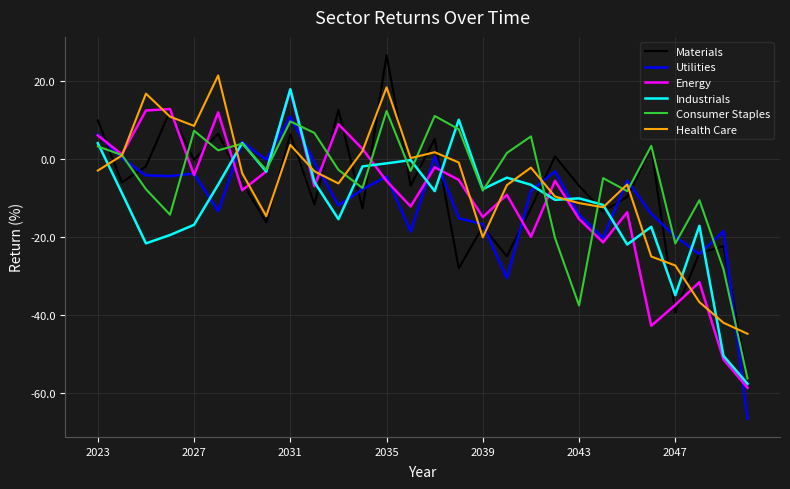

Which series has the widest spread of values?

Materials